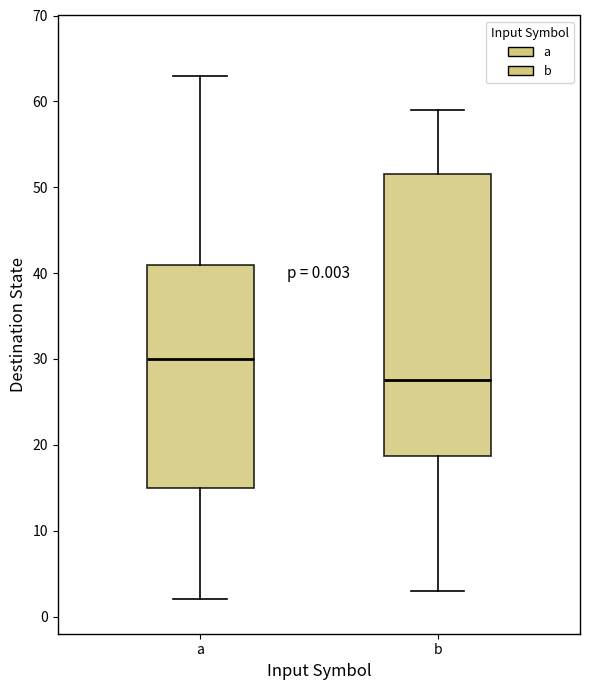

Which box is the tallest, from its lower edge to its upper edge?

b